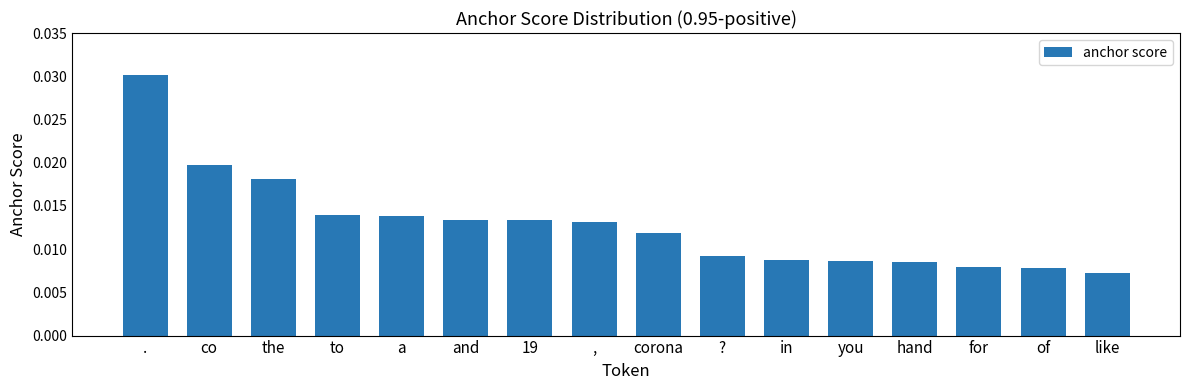

Count the values in the range 0 to 1.

16